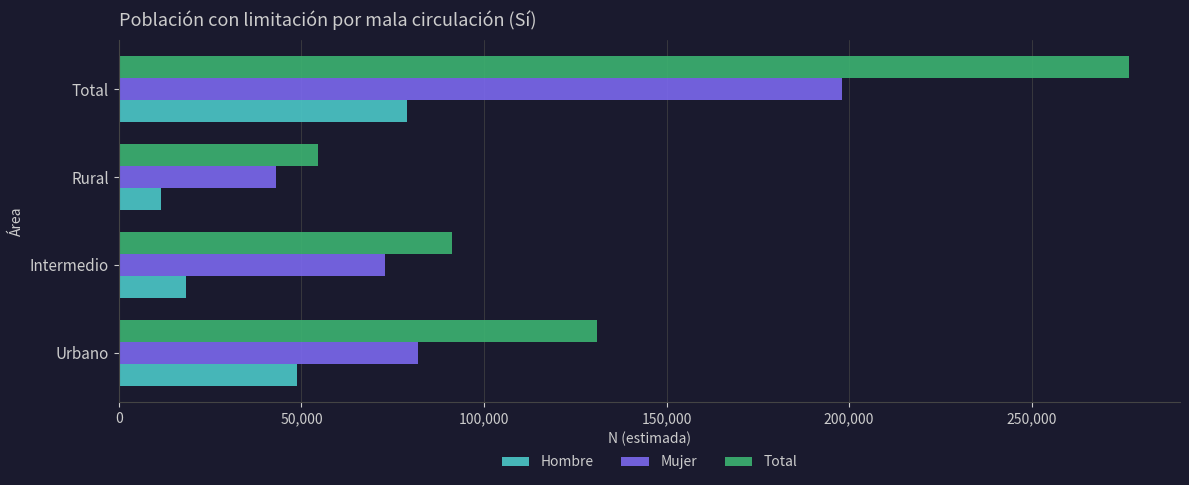

Which category has the highest value in the Hombre series?

Total